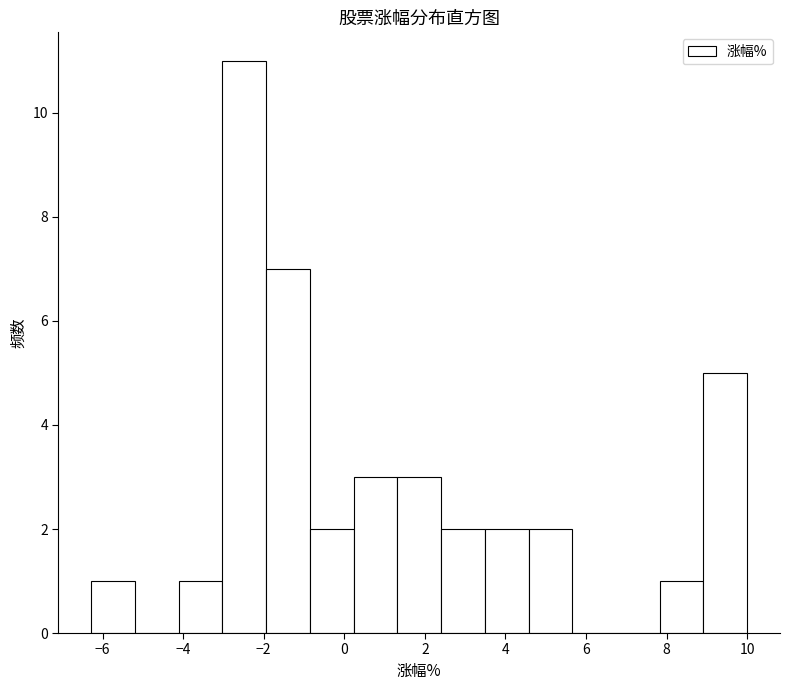

Reading left to right, transcribe this chart: for each bar, give the range it covers on the x-axis and its height. Neither the bar edges nor the heights are printed on the chart, so give them approximately, as read against the axes.

-6.2 to -5.2: 1
-5.2 to -4.2: 0
-4.2 to -3.0: 1
-3.0 to -2.0: 11
-2.0 to -0.8: 7
-0.8 to 0.2: 2
0.2 to 1.4: 3
1.4 to 2.4: 3
2.4 to 3.4: 2
3.4 to 4.6: 2
4.6 to 5.6: 2
5.6 to 6.8: 0
6.8 to 7.8: 0
7.8 to 9.0: 1
9.0 to 10.0: 5